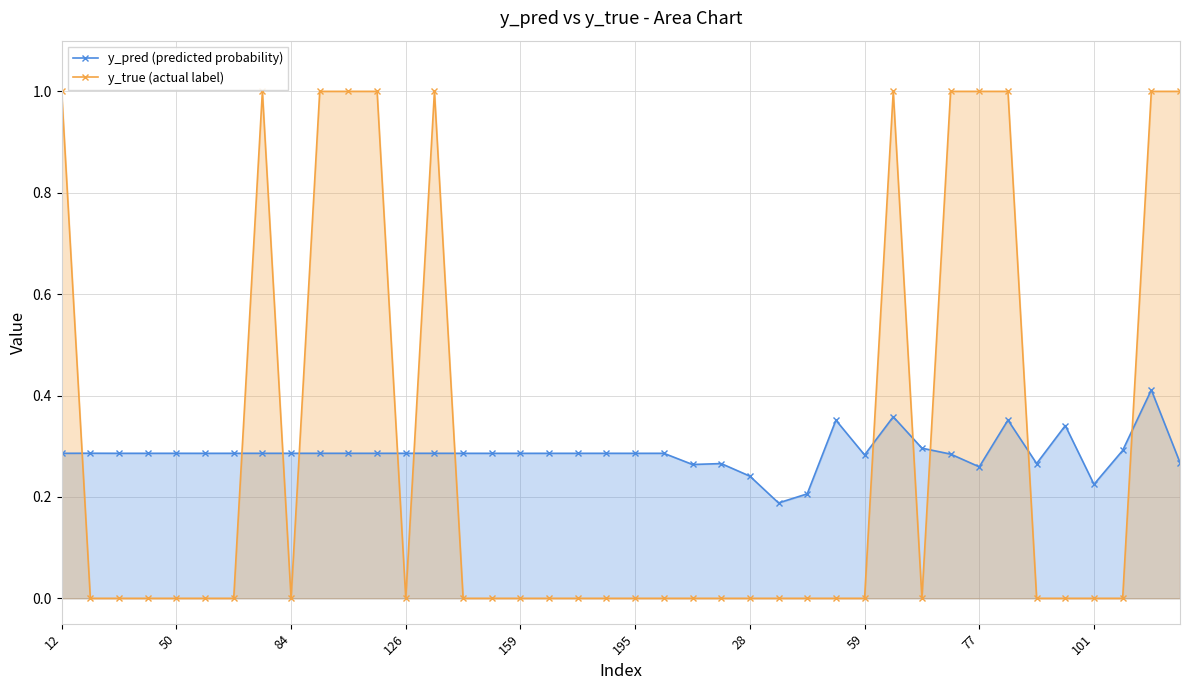

Which series has the largest range (max minus min)?

y_true (actual label)